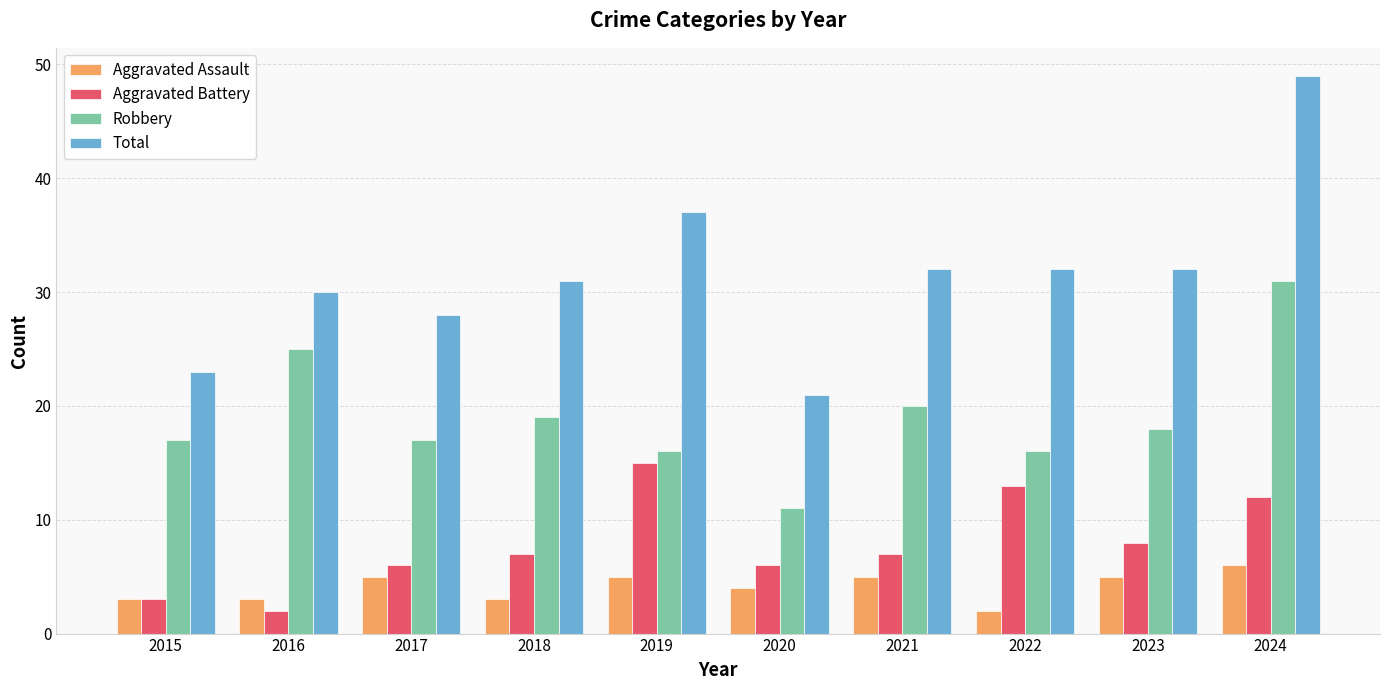

What is the smallest value displayed?

2